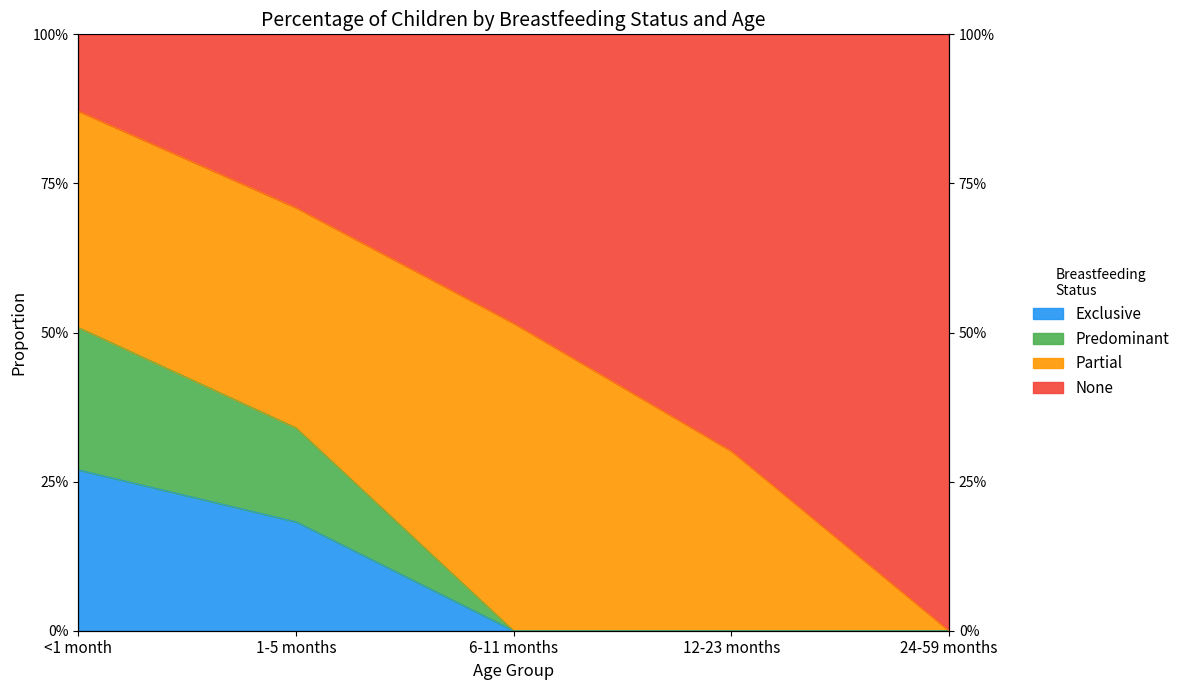

Is the value of None at 6-11 months greater than the value of Predominant at 12-23 months?

Yes